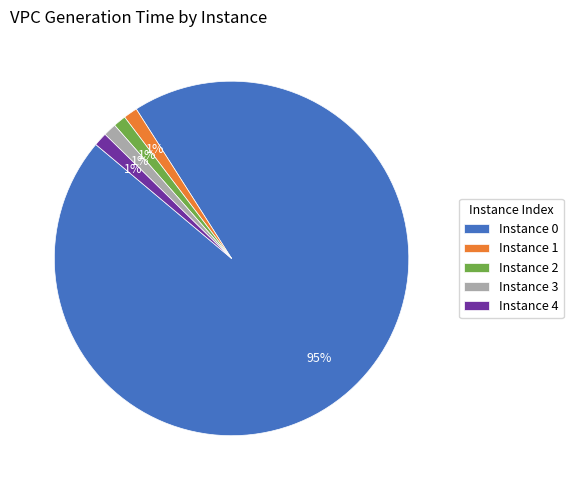

How many slices are in this pie chart?

5